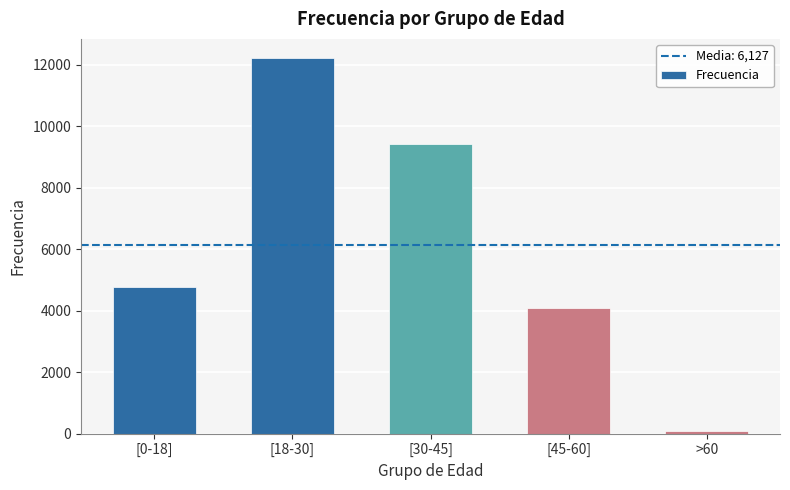

What is the change in value from [18-30] to >60?

-12145